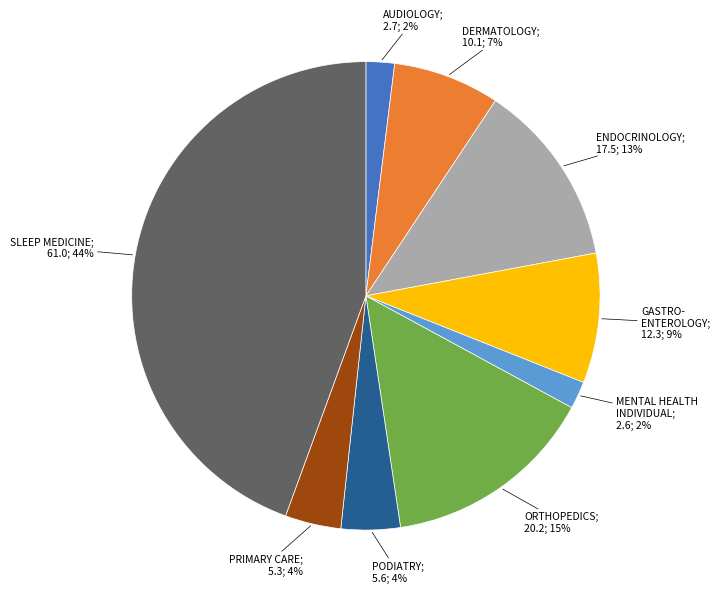

Is there any slice that represents more than half of the pie?

No